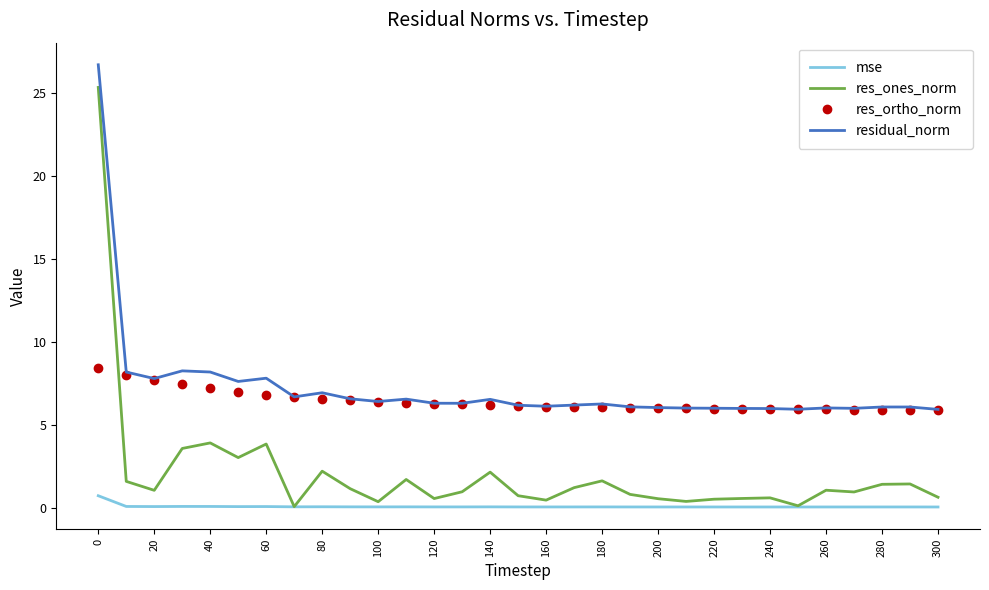

How many times do res_ortho_norm and res_ones_norm cross each other?

1